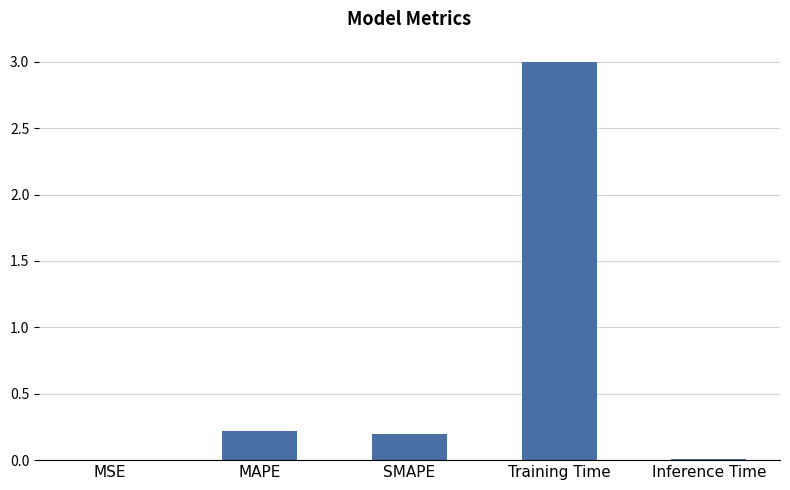

What is the maximum value shown in the chart?

3.0